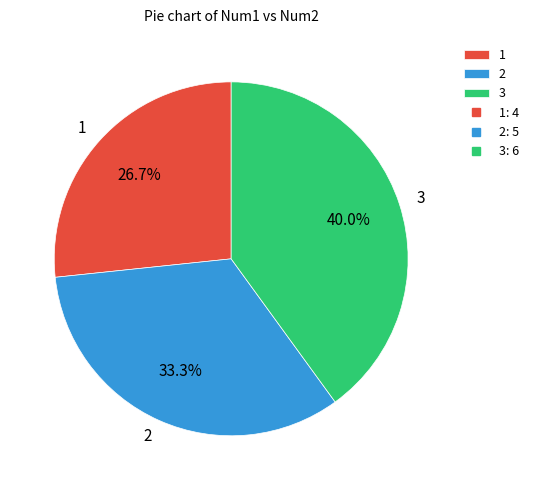

Which category has the biggest portion of the pie?

3